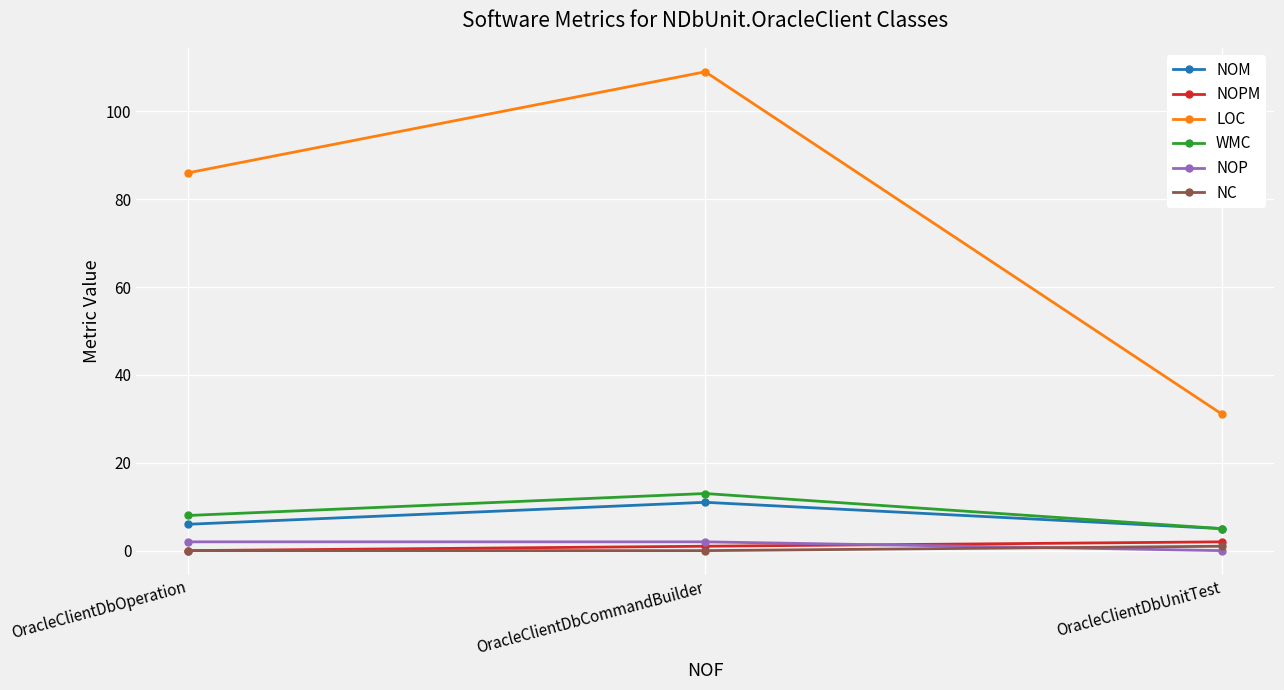

Between OracleClientDbCommandBuilder and OracleClientDbUnitTest, which series saw the biggest shift?

LOC